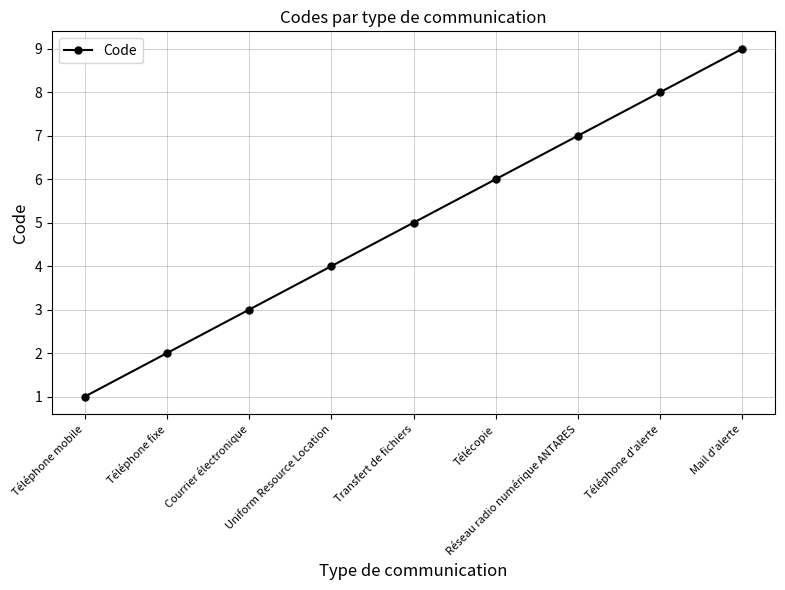

What is the approximate value at Transfert de fichiers?

5